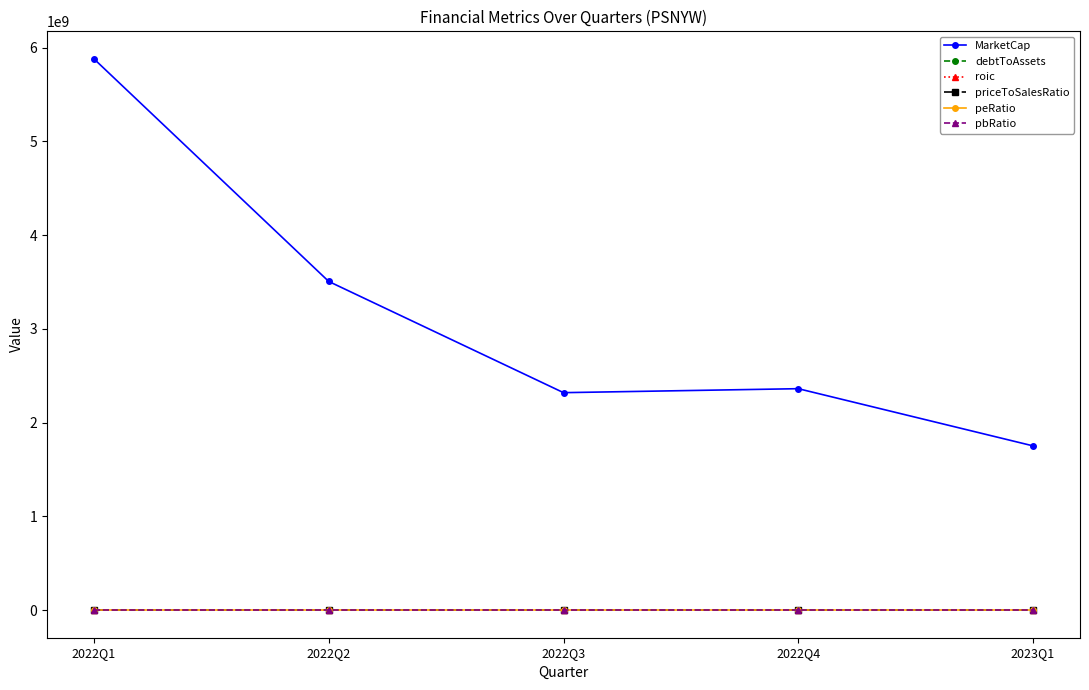

What is the average value of the peRatio series?

-11.7